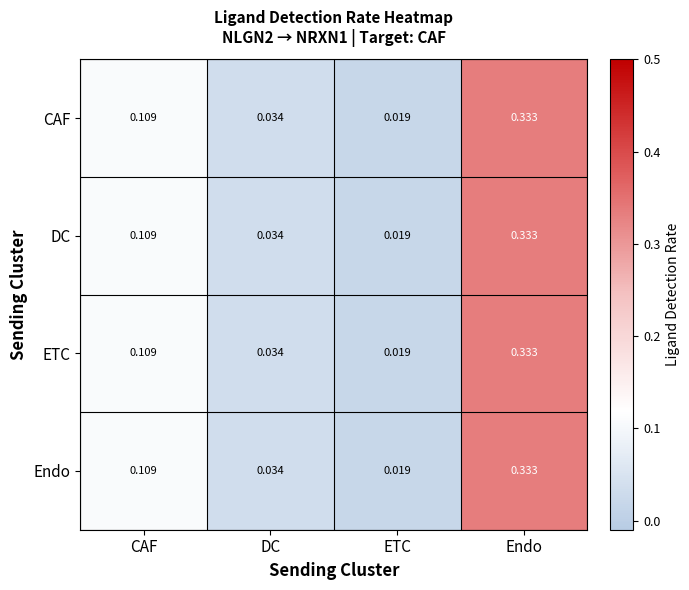

At which category does the chart reach its minimum across all series?

ETC